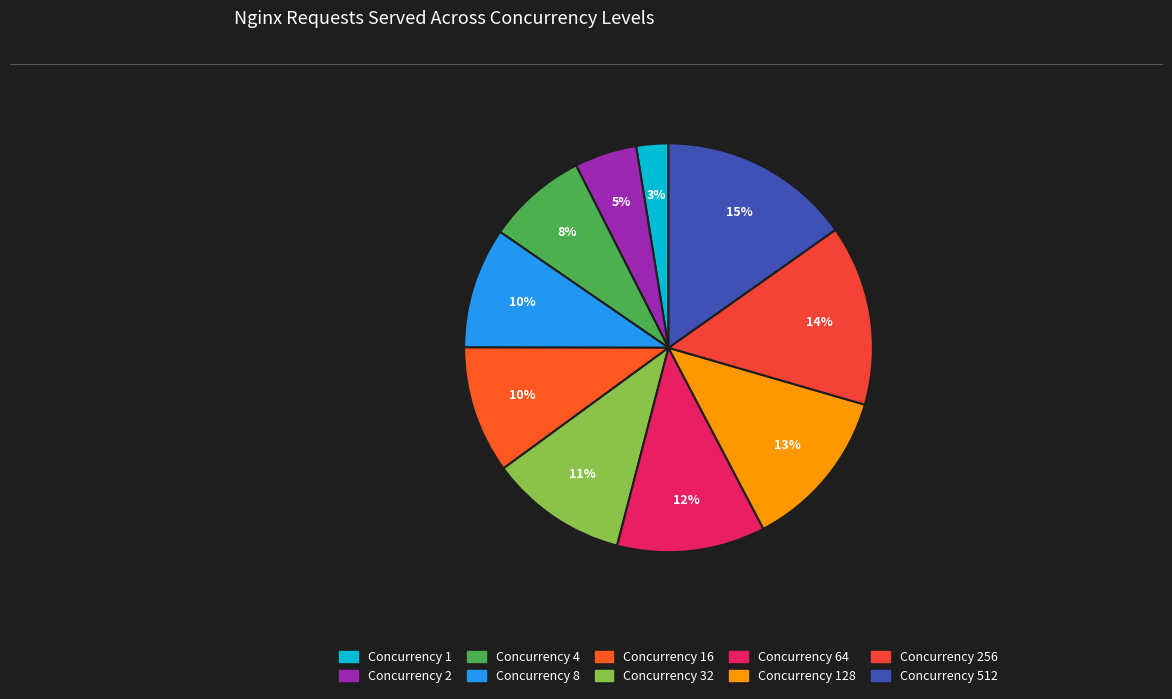

How many segments does this pie chart have?

10